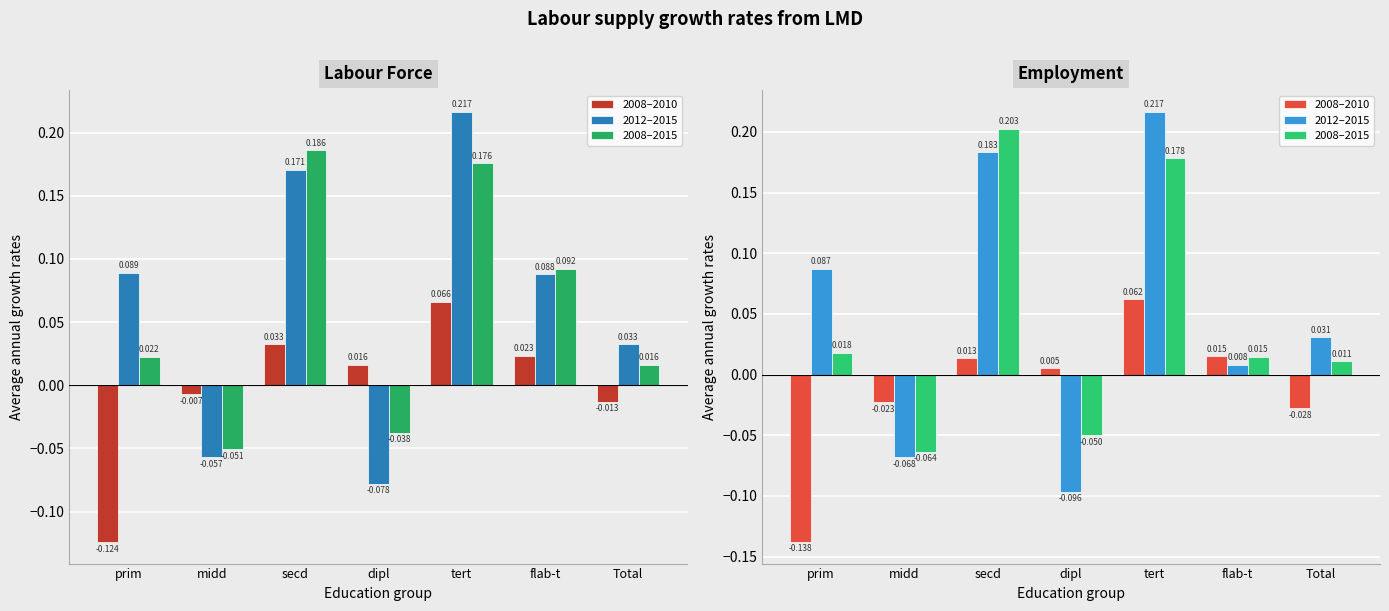

At which label does 2012–2015 first exceed 0?

prim